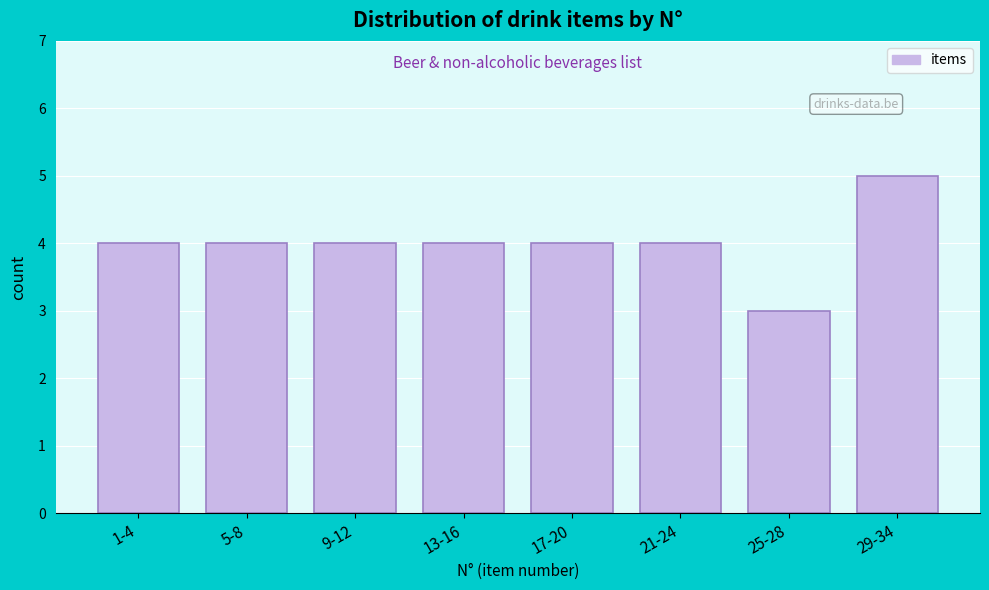

Reading left to right, extract all data points from this chart.

4	4	4	4	4	4	3	5